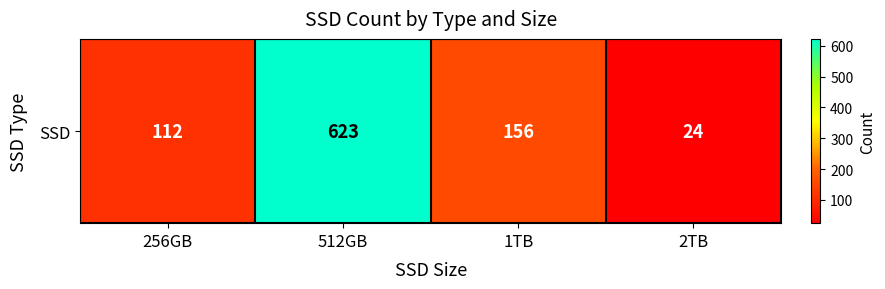

What is the sum of the values at 1TB and 512GB?

779